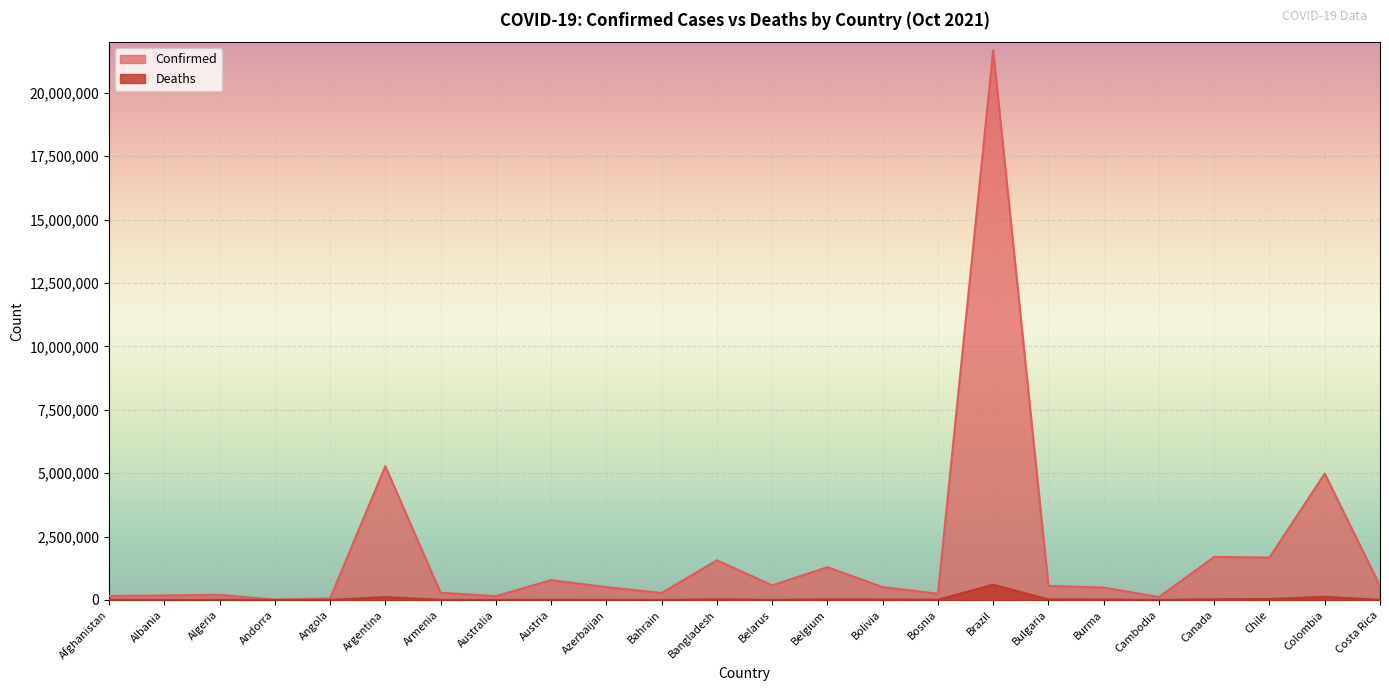

Where does the Deaths series first go above 11209?

Argentina